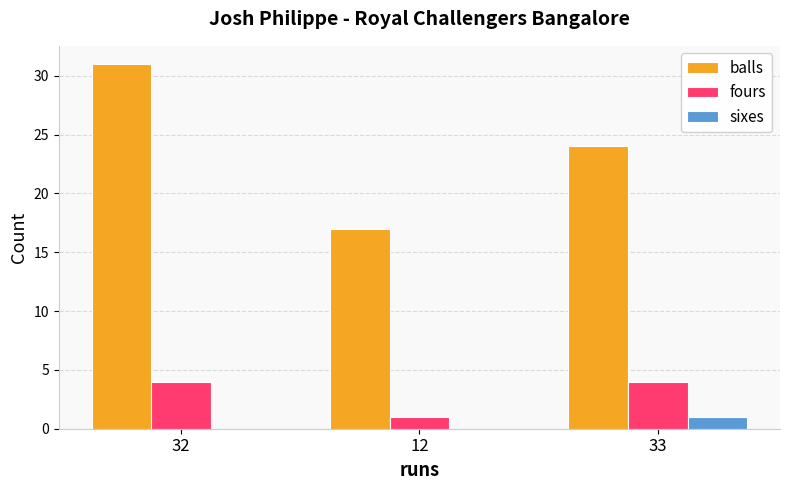

True or false: fours has a value of 0 at 12.

False